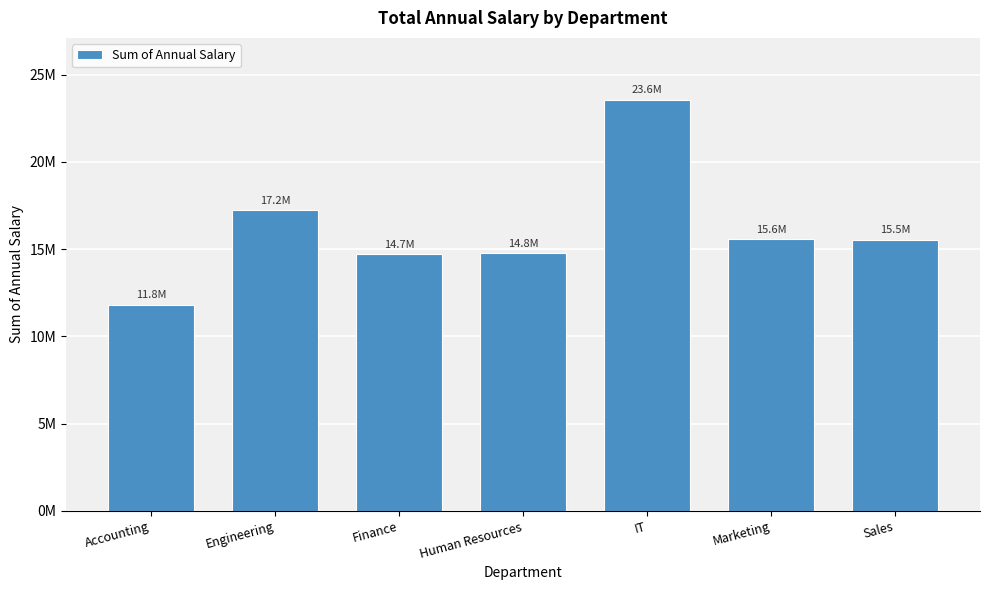

Are the bars horizontal?

No